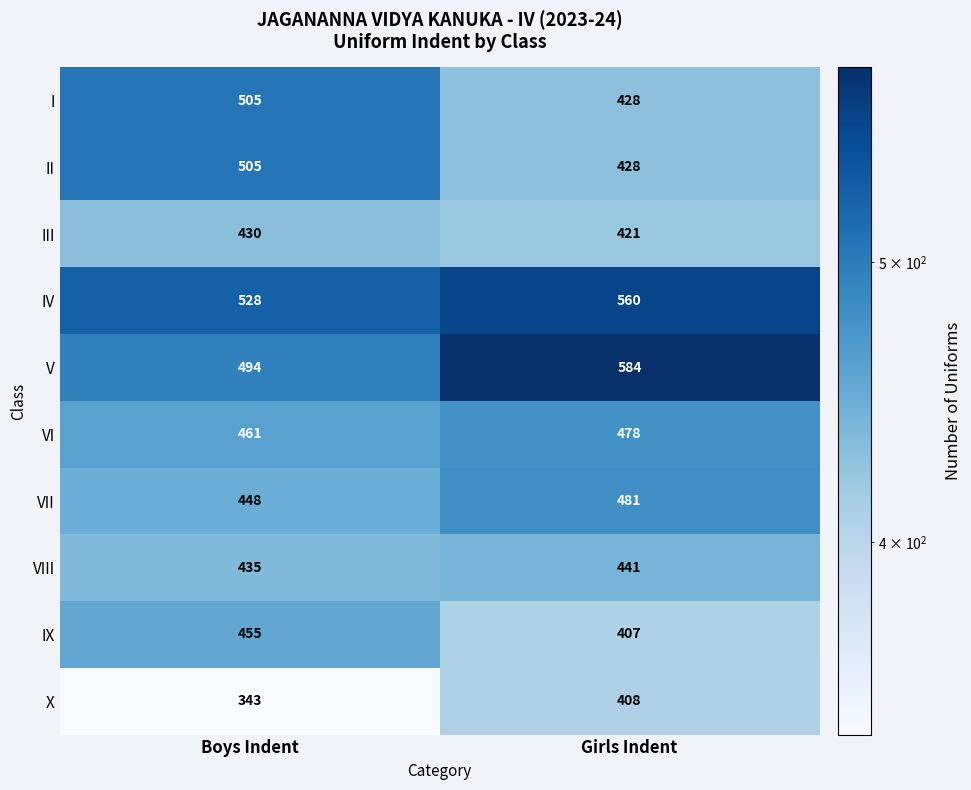

At which category is the sum across all series the highest?

Girls Indent